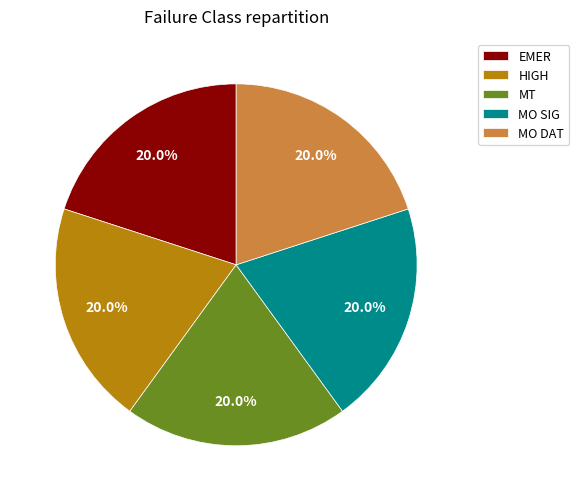

Does any single category account for the majority?

No